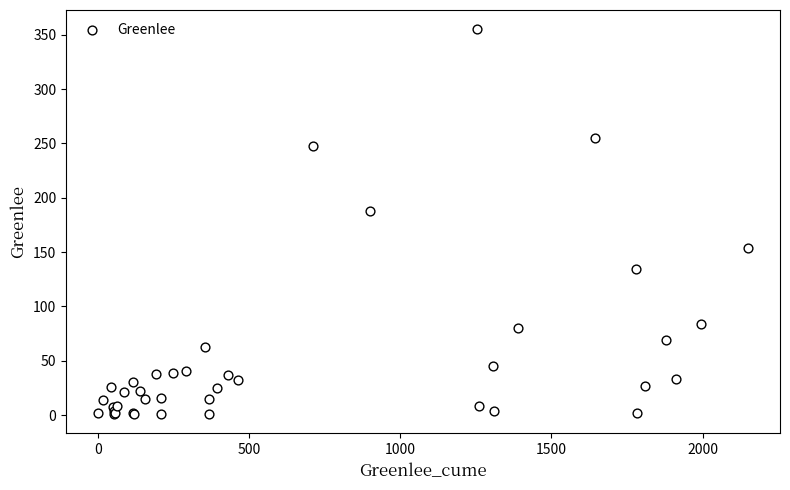

What Y value in the scatter plot is closest to 178?

188